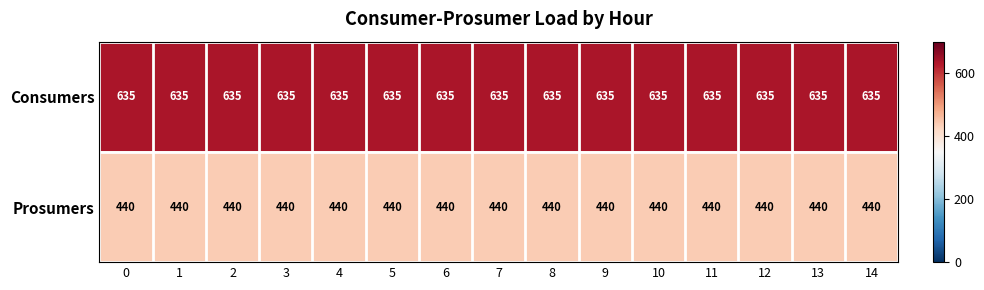

What is the greatest value displayed?

635